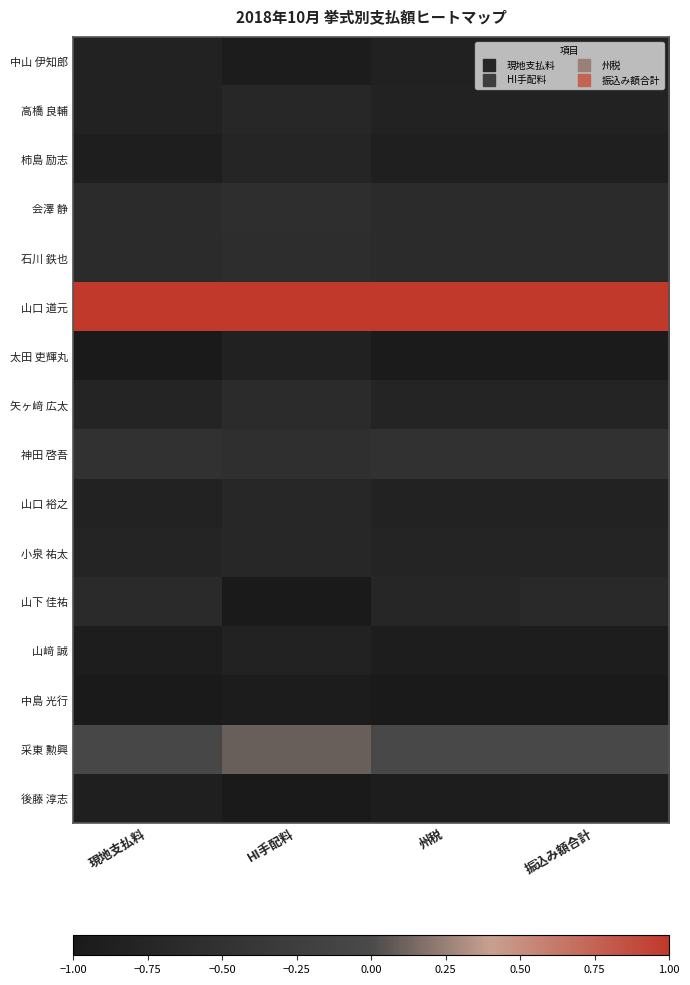

Which series has the widest spread of values?

山下 佳祐